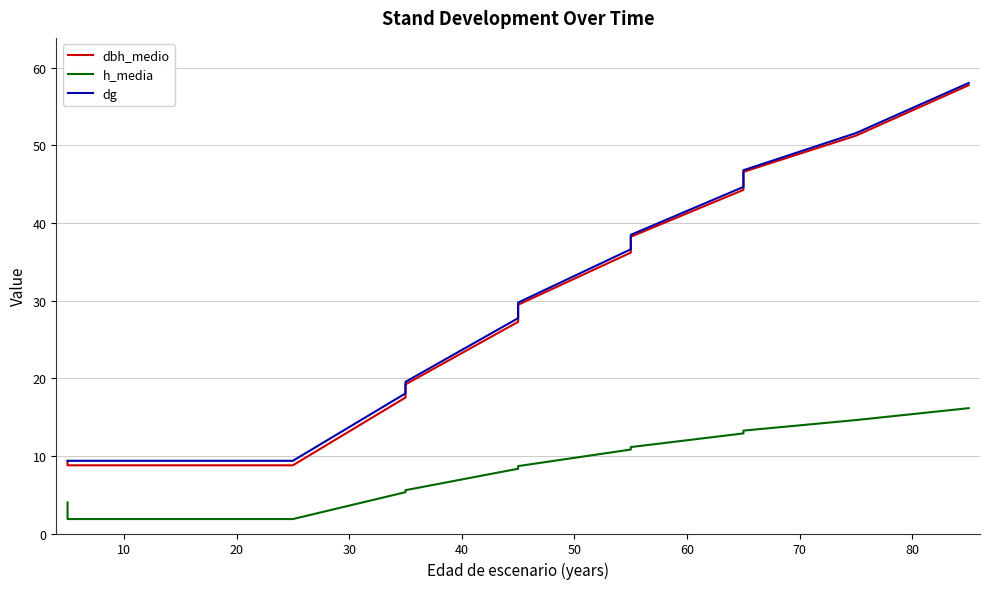

What is the smallest value displayed?

1.9